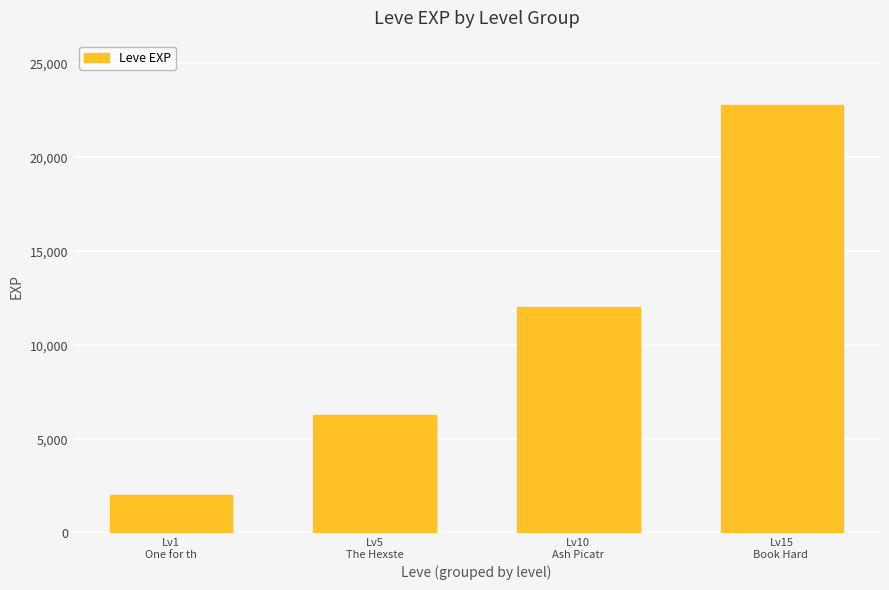

What is the sum of the values at Lv1
One for th and Lv5
The Hexste?

8320